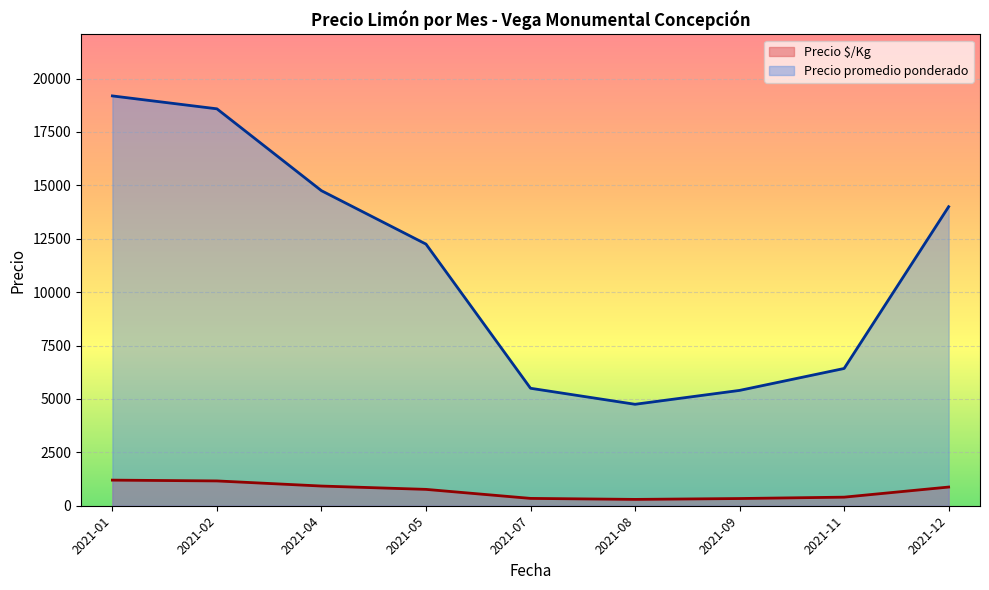

The value of Precio promedio ponderado at 2021-01 is 32784.7. True or false?

False